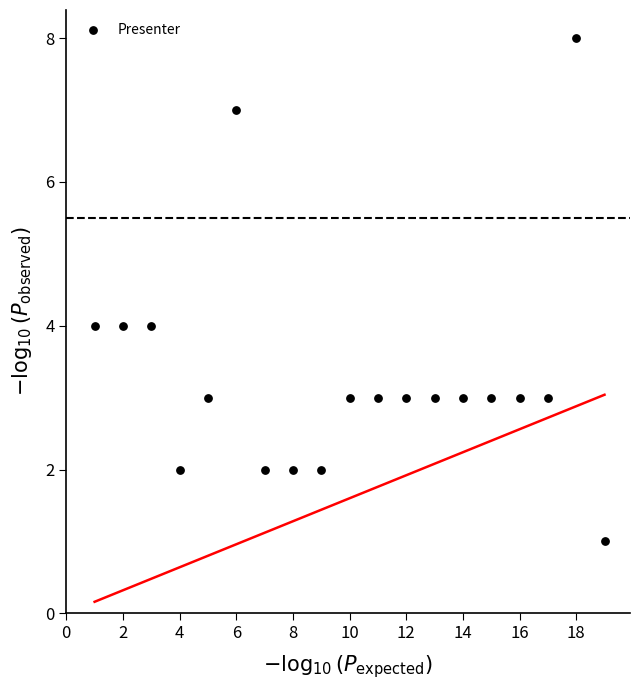

List the coordinates of all points as (X, Y) pairs, reading left to right.

(1, 4)  (2, 4)  (3, 4)  (4, 2)  (5, 3)  (6, 7)  (7, 2)  (8, 2)  (9, 2)  (10, 3)  (11, 3)  (12, 3)  (13, 3)  (14, 3)  (15, 3)  (16, 3)  (17, 3)  (18, 8)  (19, 1)